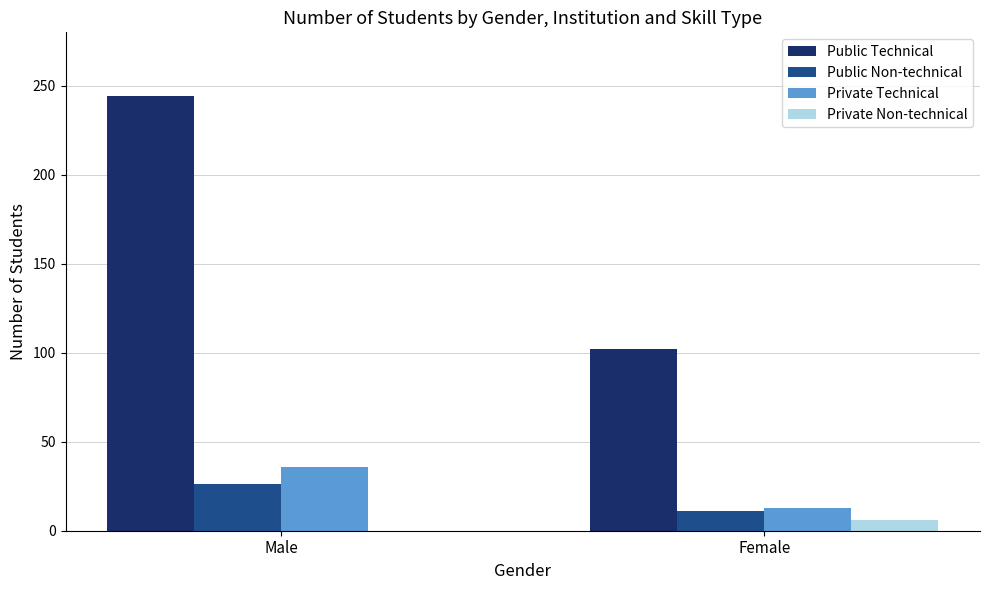

What is the highest value of the Private Technical series?

36